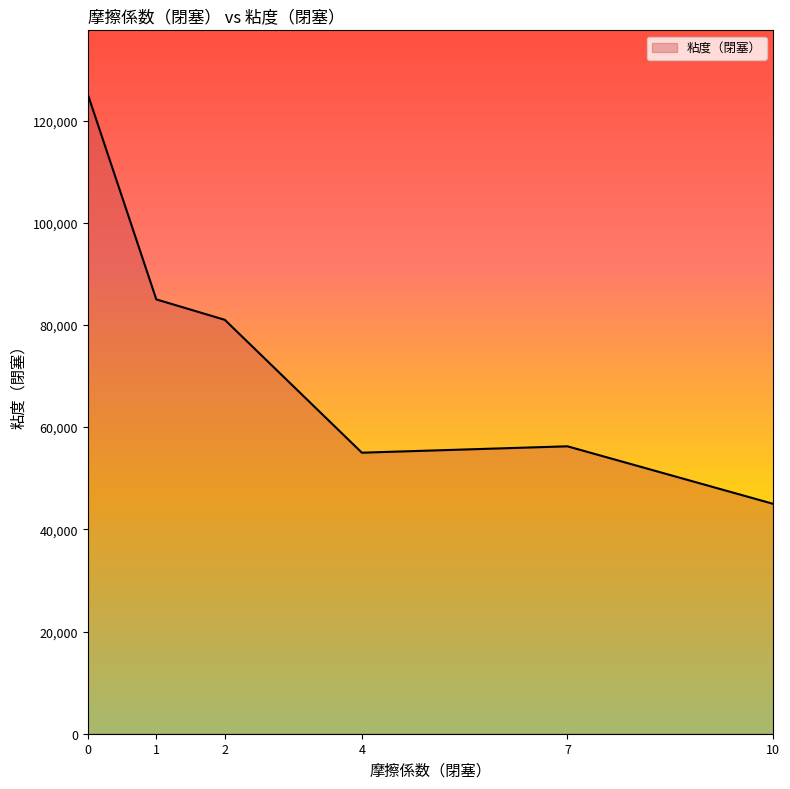

Is it true that the value at 4 is 55000.0?

True